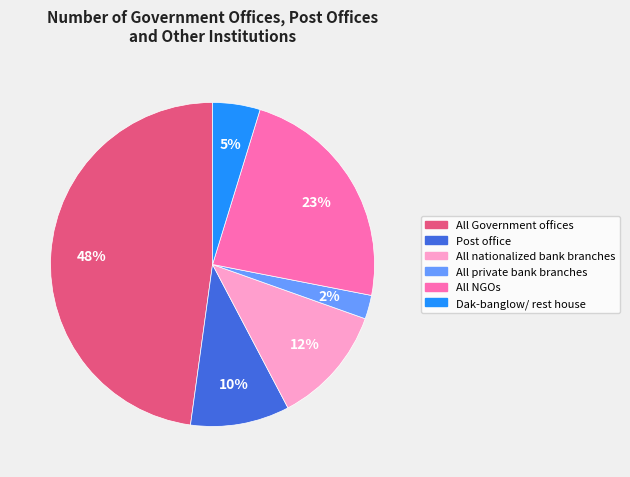

How many slices are in this pie chart?

6